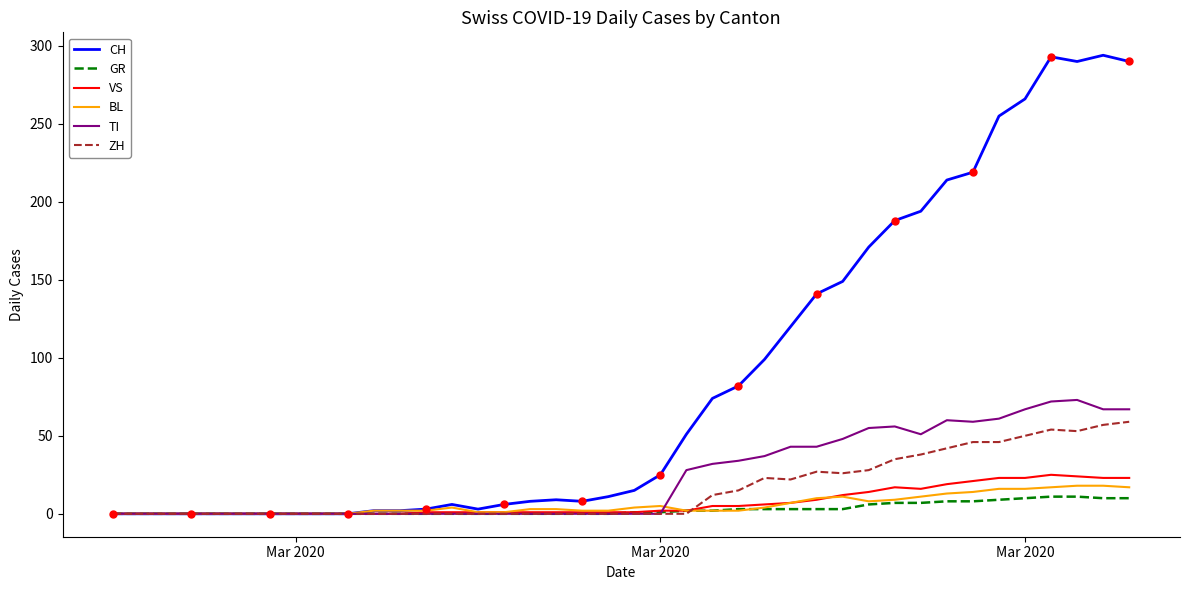

Which series has the widest spread of values?

CH